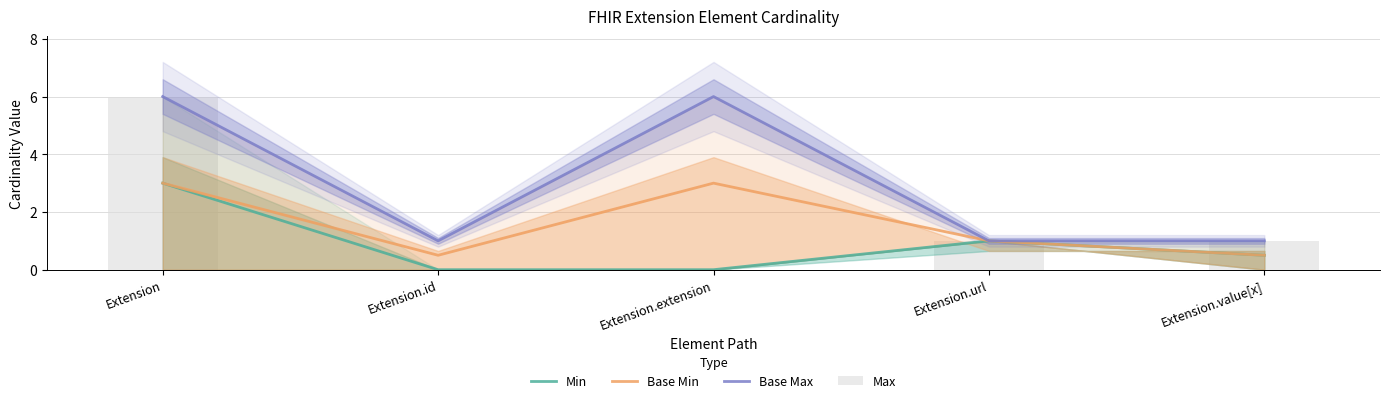

Reading right to left, what are all the values shown in this chart?

Min: 0.5	1.0	0.0	0.0	3.0
Base Min: 0.5	1.0	3.0	0.5	3.0
Base Max: 1.0	1.0	6.0	1.0	6.0
Max: 1.0	1.0	0.0	0.0	6.0